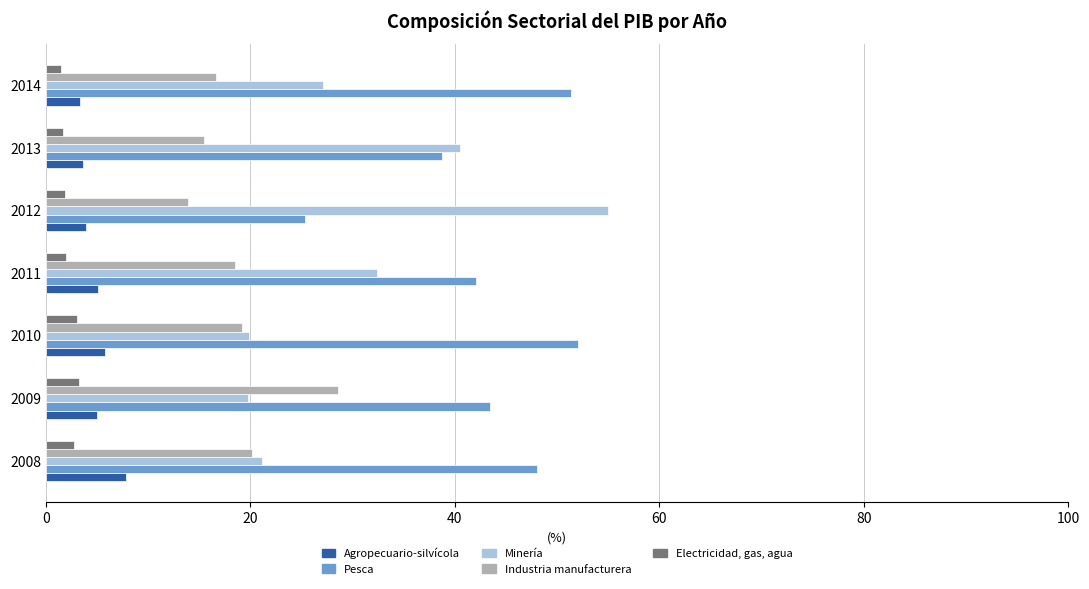

True or false: Minería has a value of 8.5 at 2014.

False